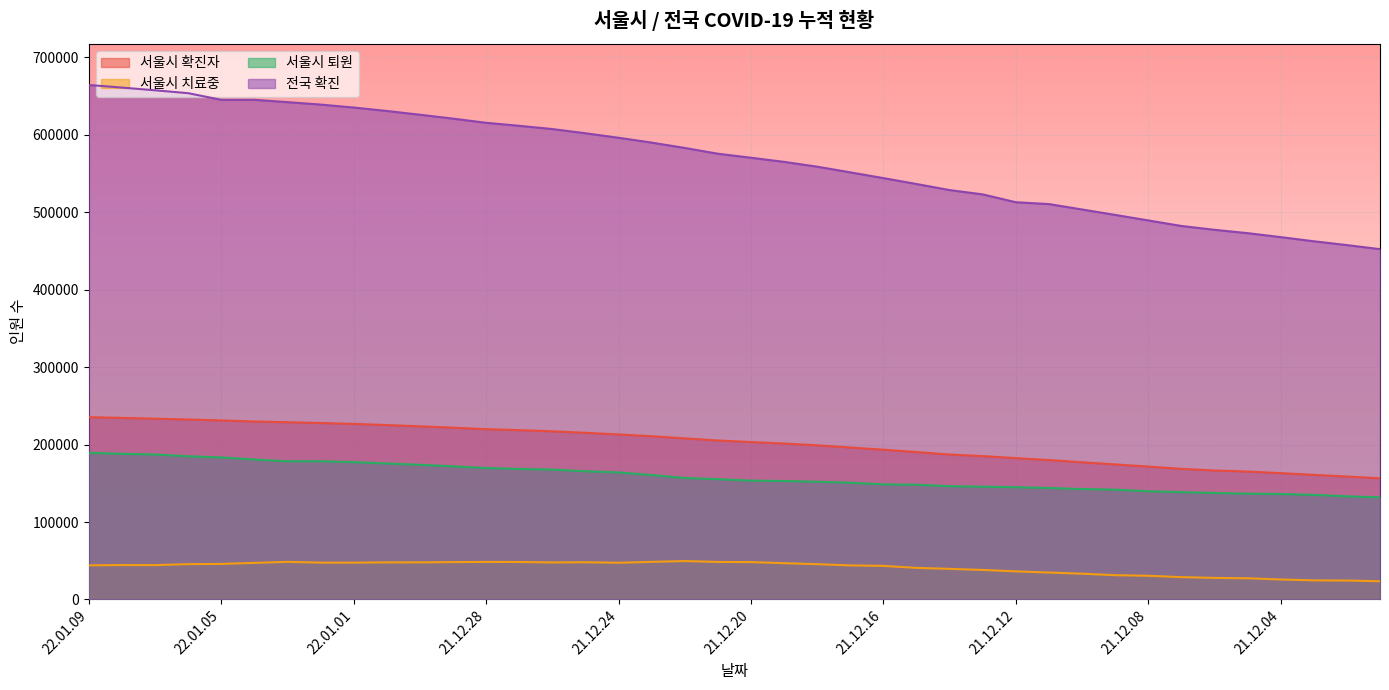

How many data points in 서울시 확진자 are above 205249?

19